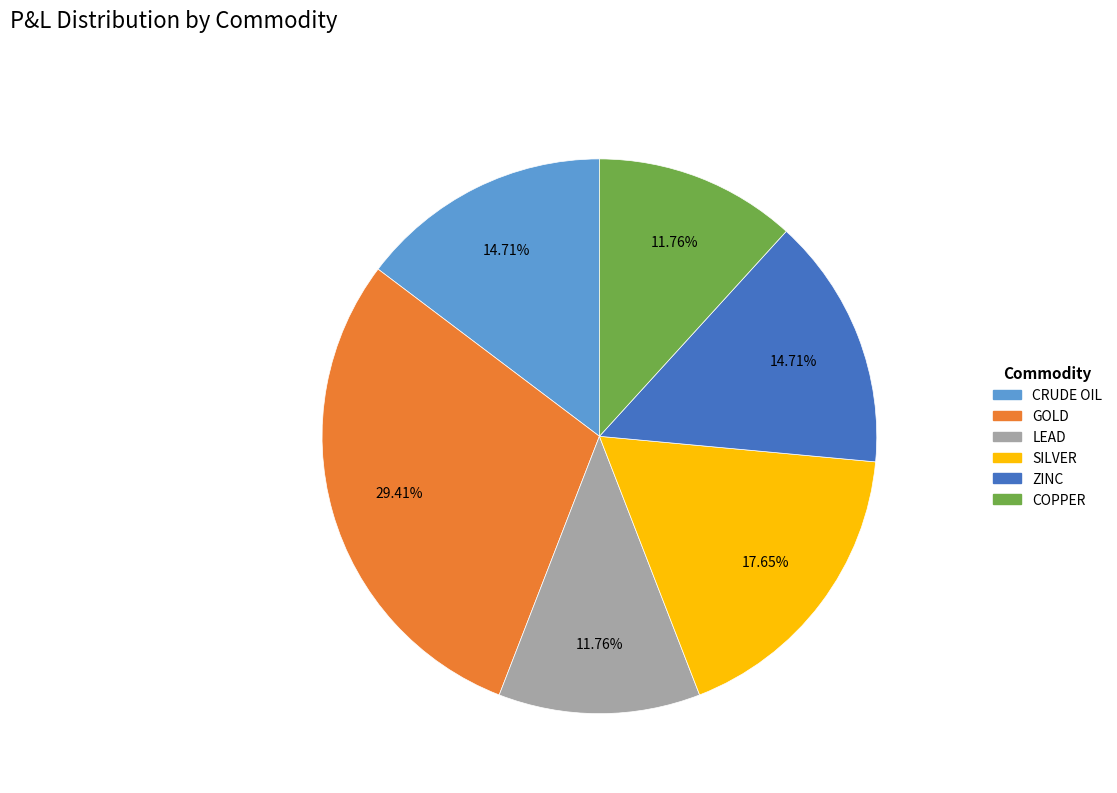

Is it true that SILVER is 6% of the pie?

False